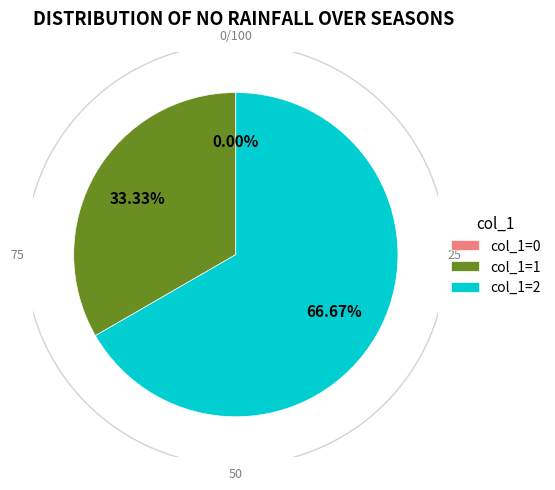

To the nearest percent, what percentage of the pie is 2?

67%